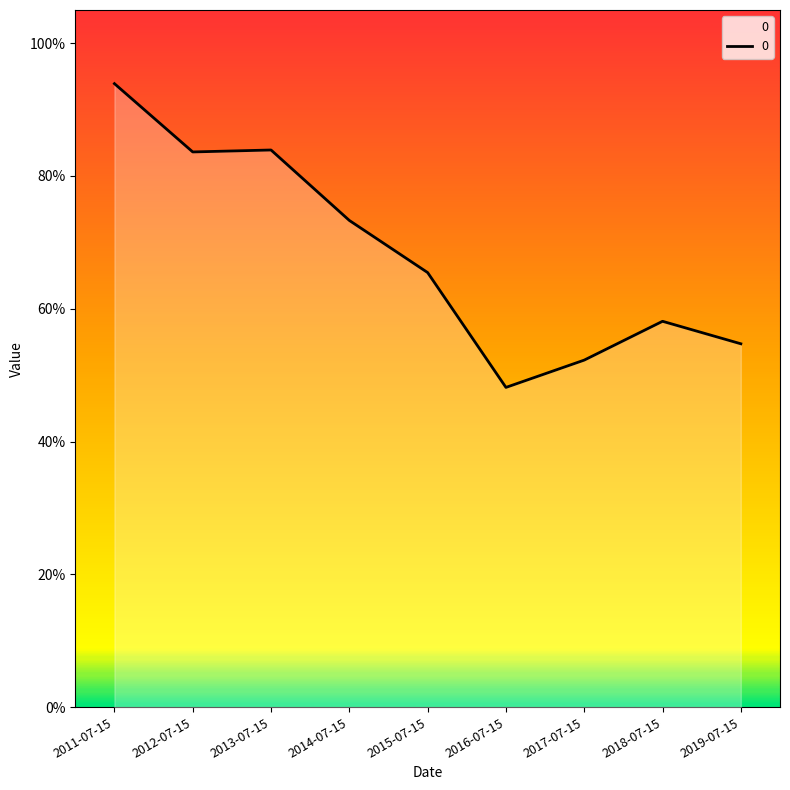

Is this an area chart (filled region under the line)?

Yes